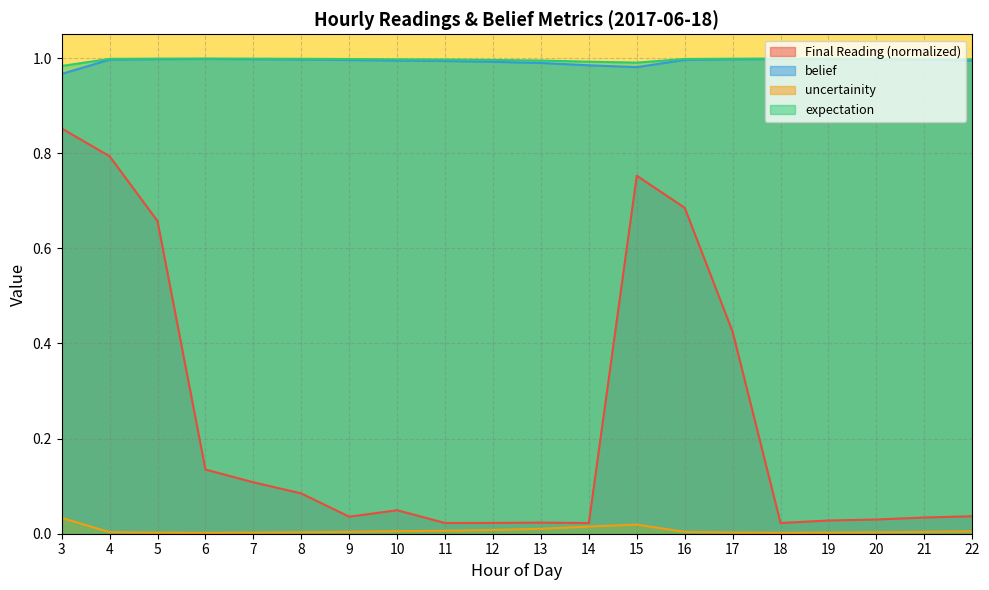

True or false: expectation and Final Reading cross at least once.

False